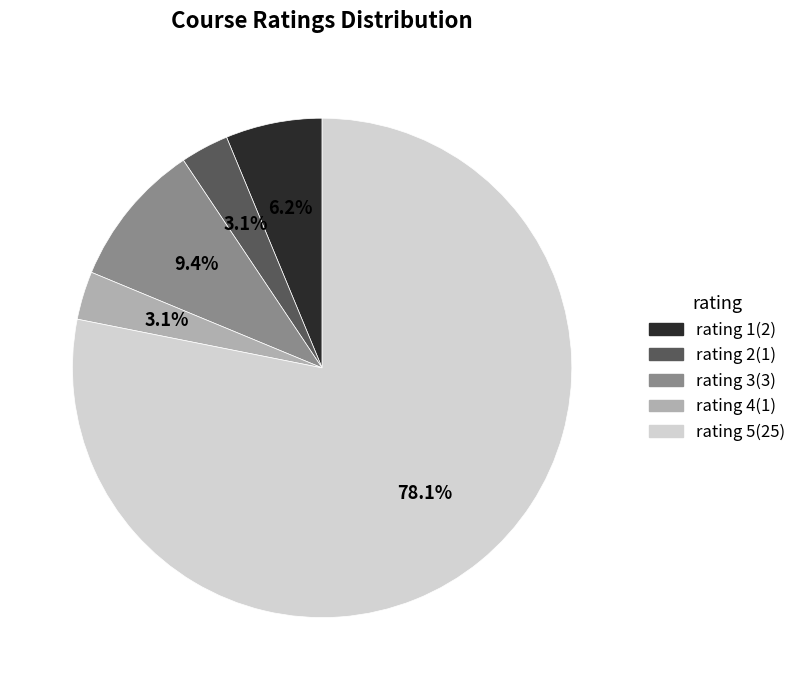

Is it true that rating 5 is 78% of the pie?

True